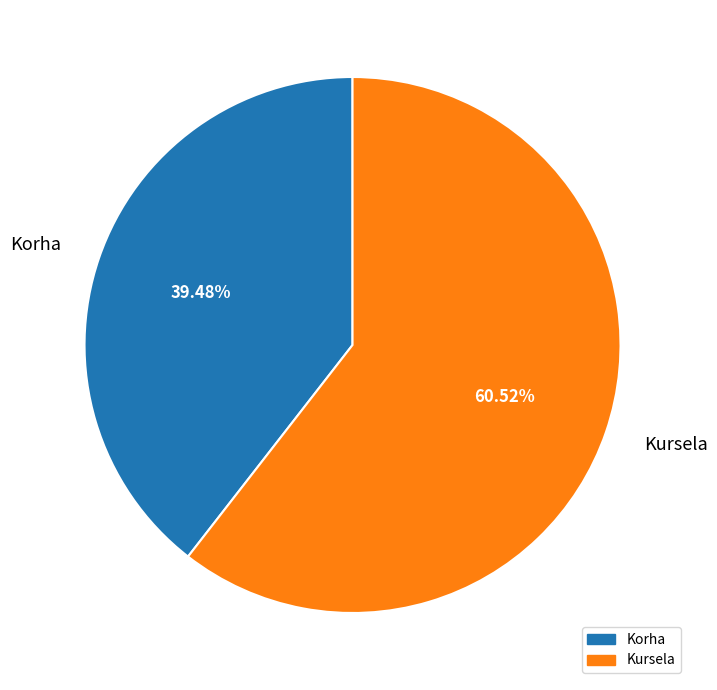

True or false: Kursela accounts for 61% of the total.

True